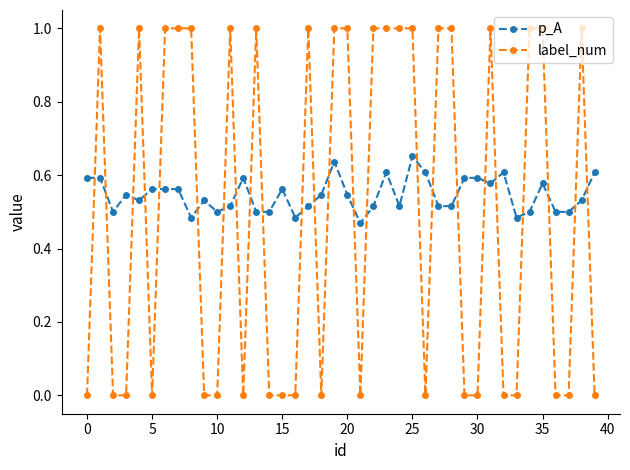

List the series in order of their overall mean, lowest first.

label_num, p_A